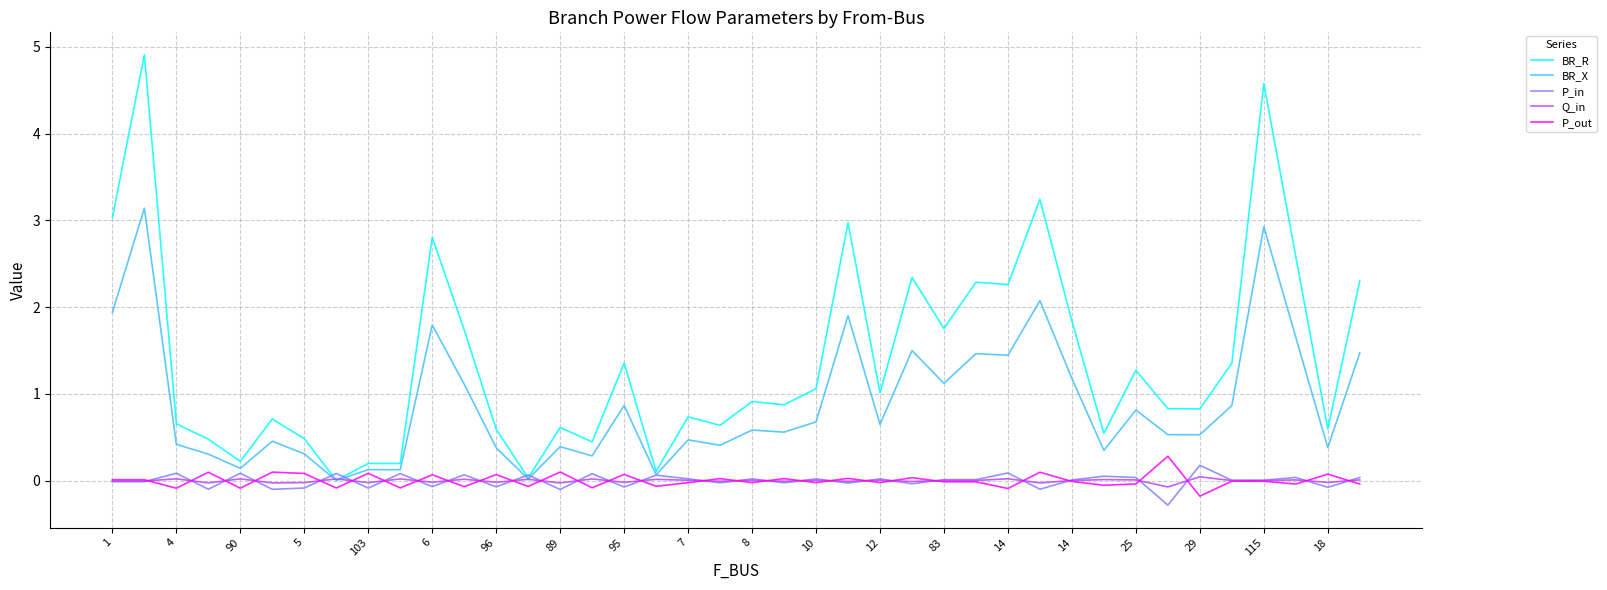

Which series has the largest total across all categories?

BR_R